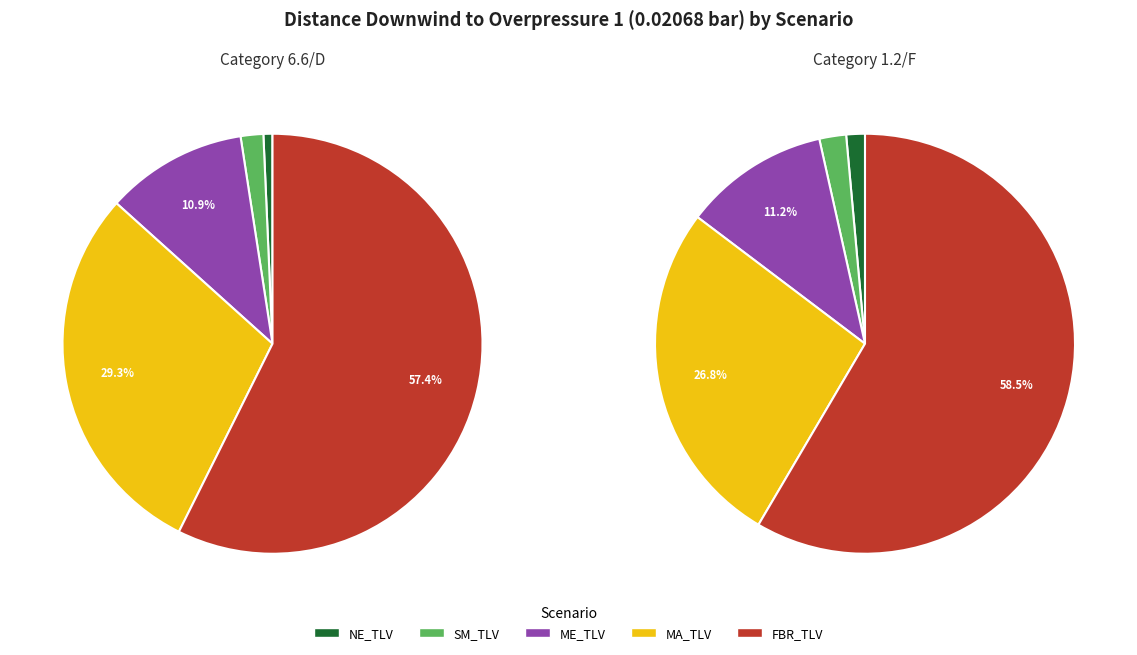

Rank the series at MA_TLV from lowest to highest value.

Category 1.2/F, Category 6.6/D